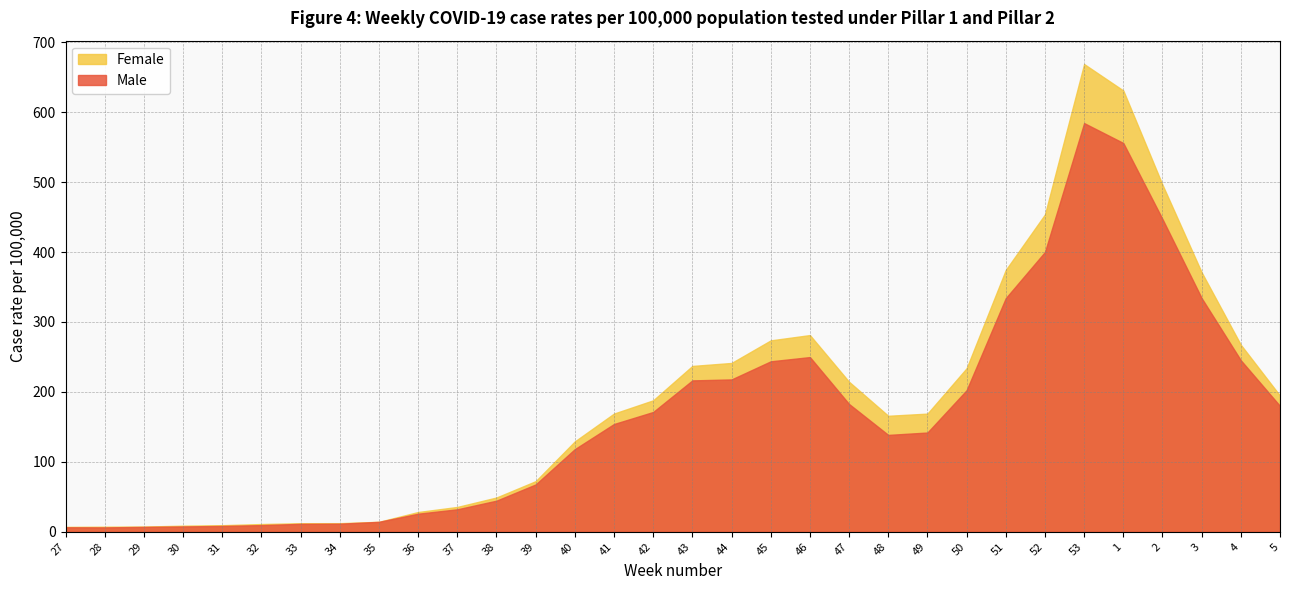

What is the average value of the Female series?

188.6